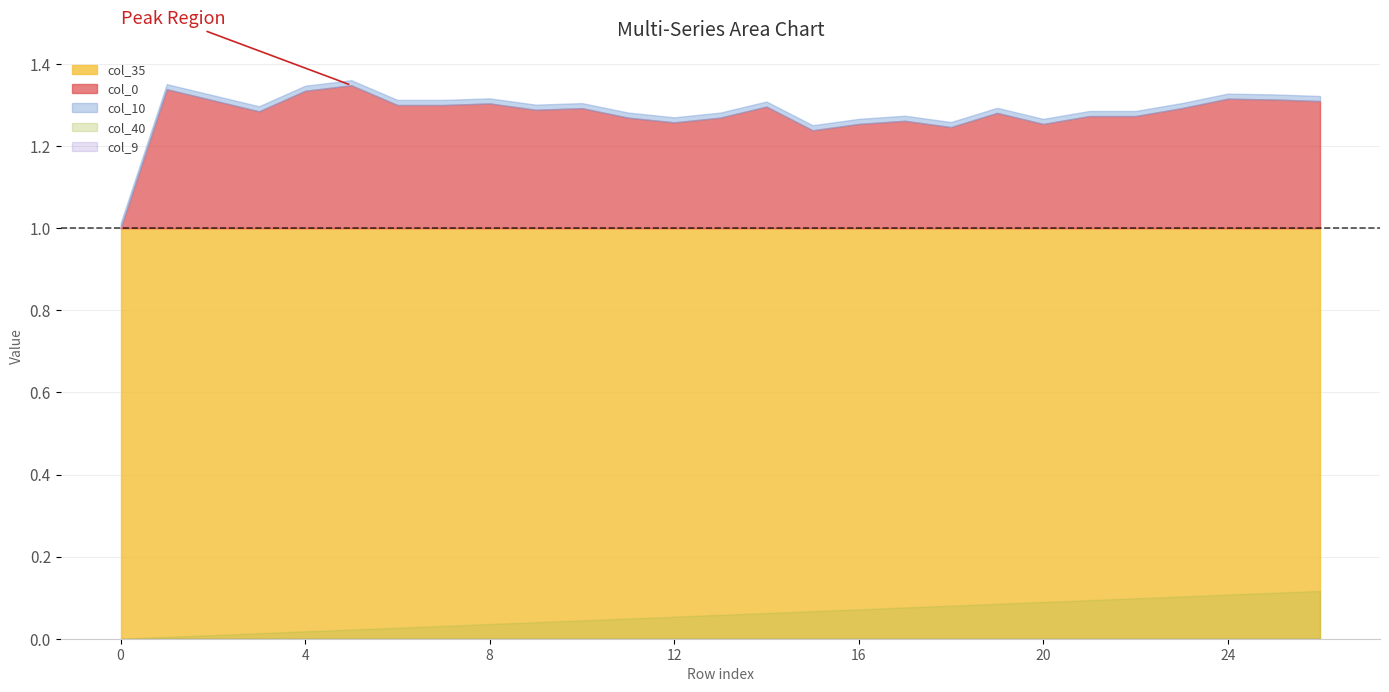

Does the chart display data point markers on the line(s)?

No